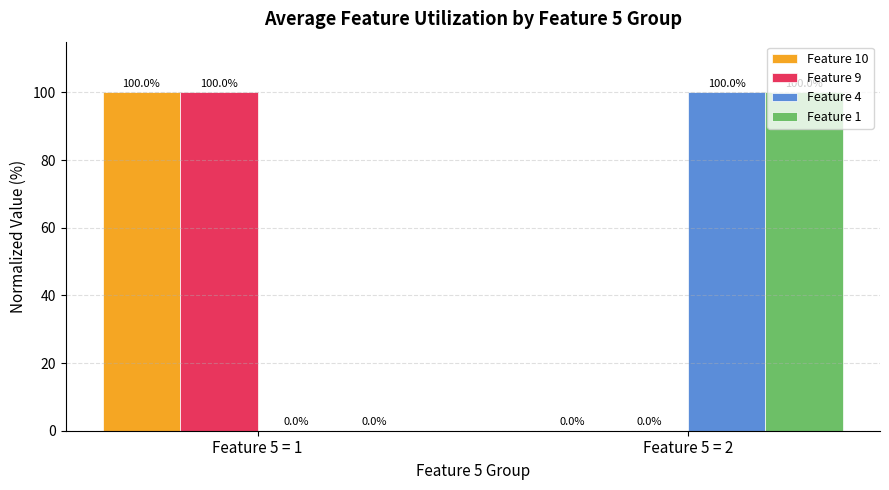

Is it true that Feature 10 equals 55 at Feature 5 = 2?

False